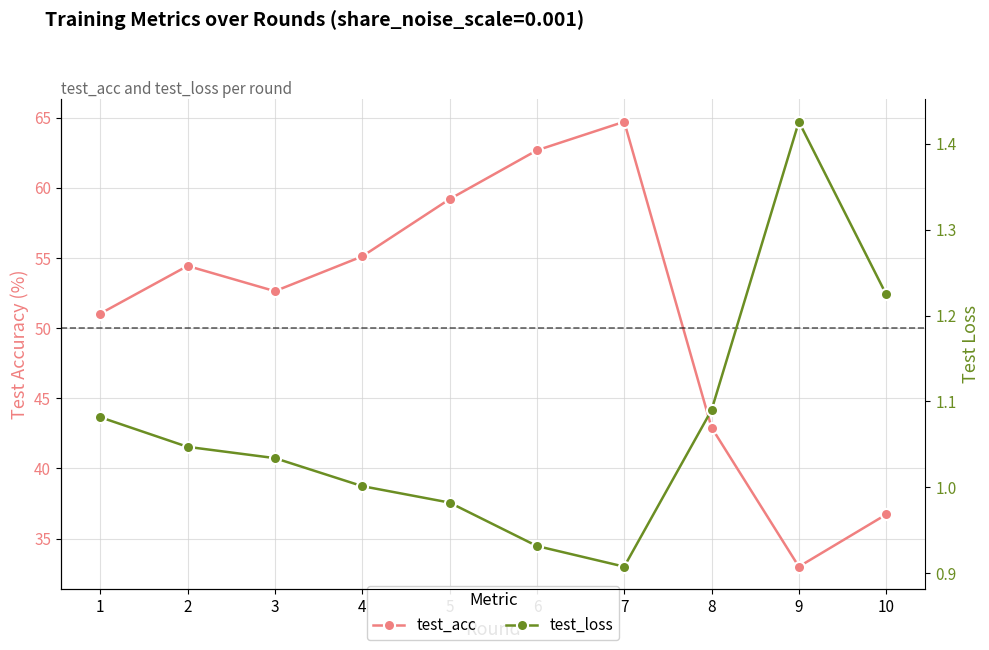

What is the total value across all series at 4?

56.1